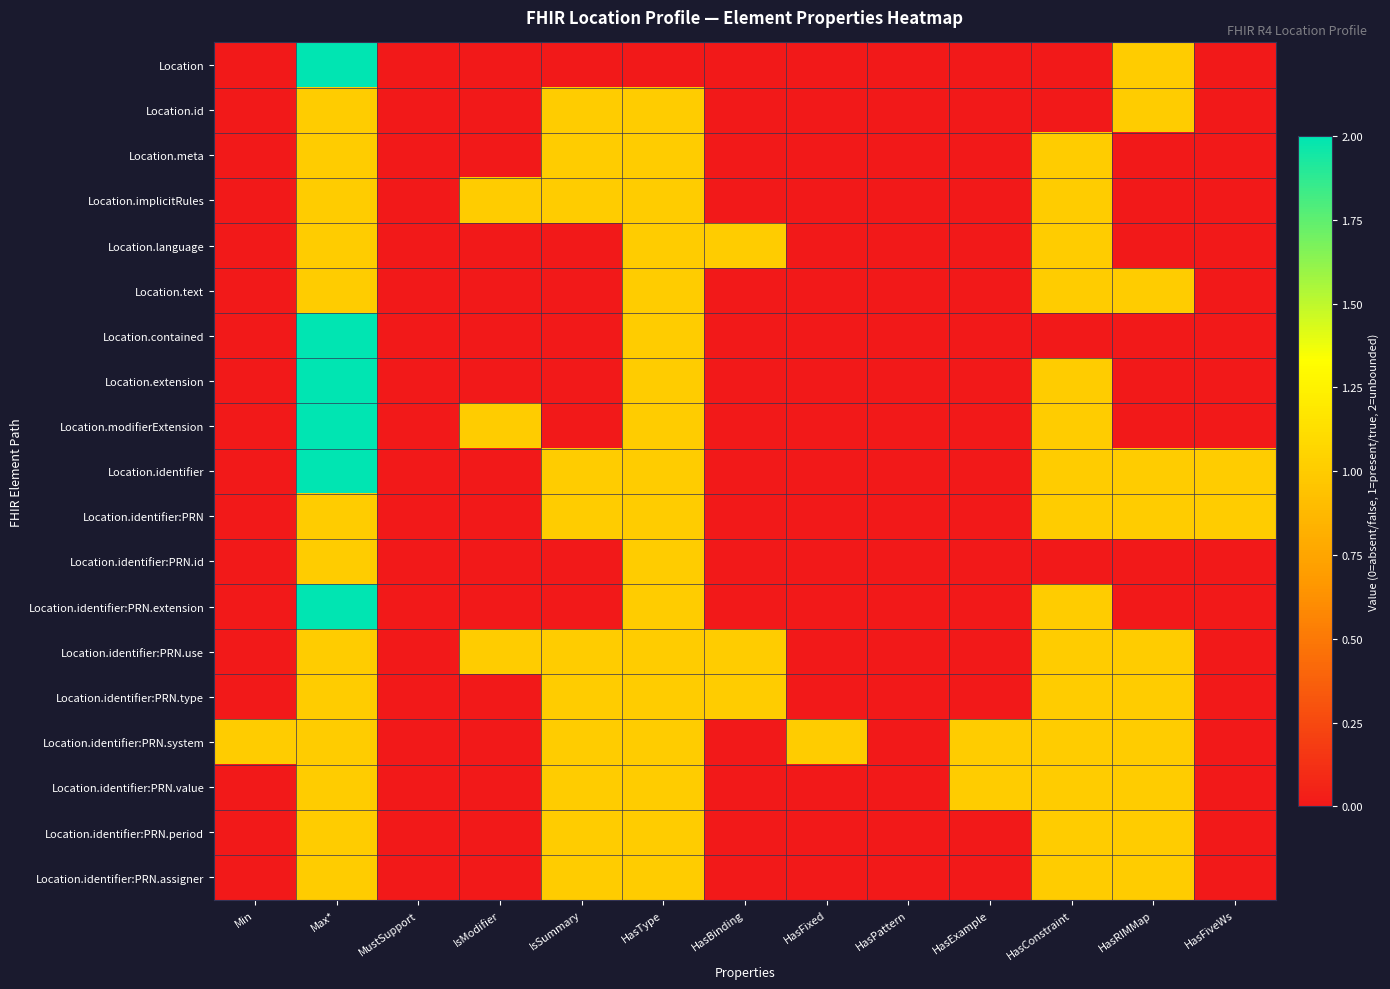

Which has a higher value, HasBinding or Max*?

Max*